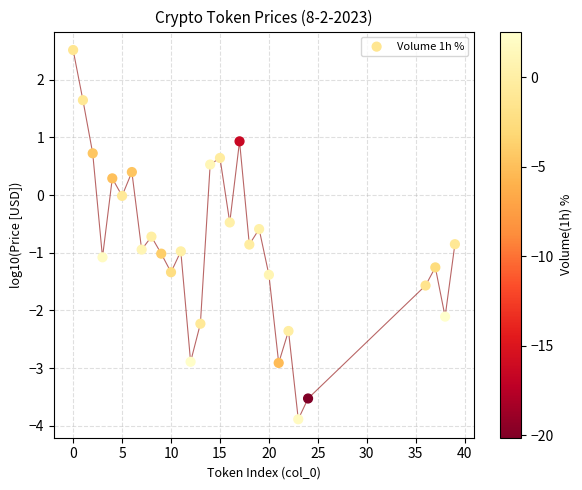

What is the range of Y values (max minus min)?

6.4